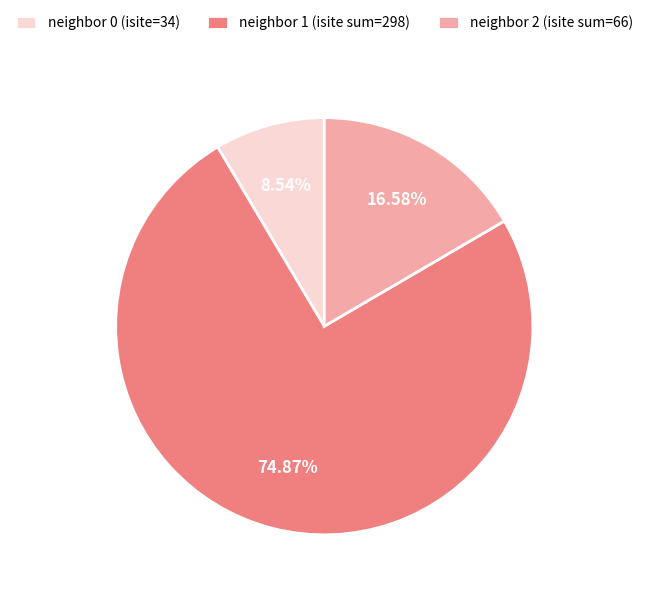

Count the number of slices in the pie.

3